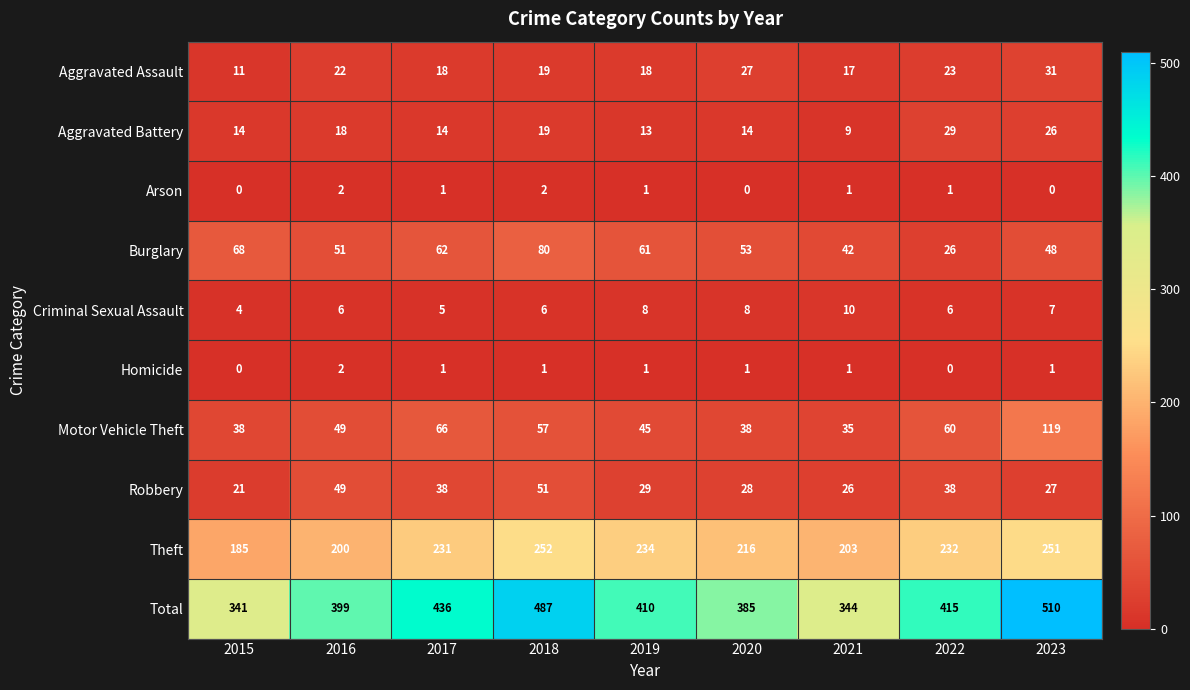

What is the average value of the Total series?

414